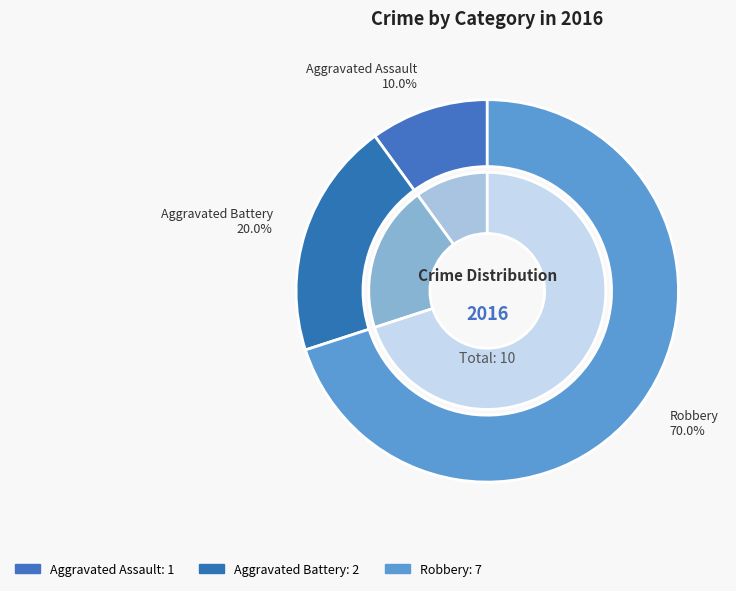

What is the change in value from Aggravated Assault to Aggravated Battery?

+1